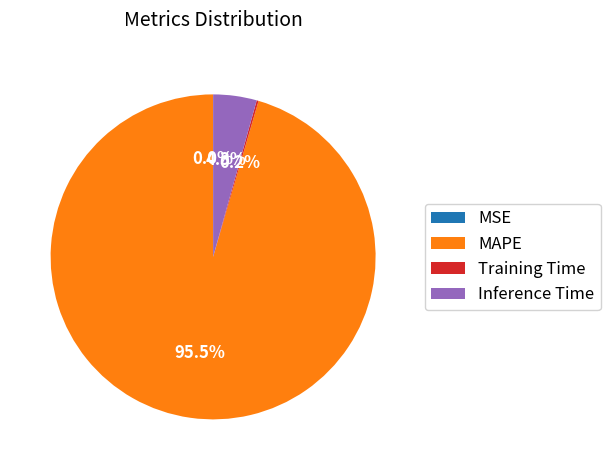

Does MAPE account for over 50% of the chart?

Yes